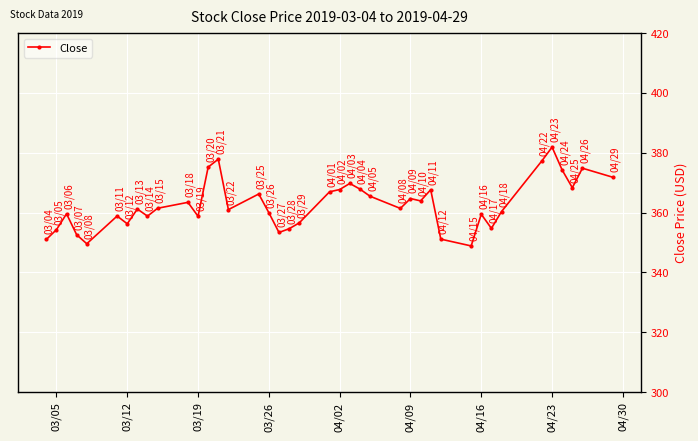

True or false: there are more than 1 points higher than both neighbors.

True